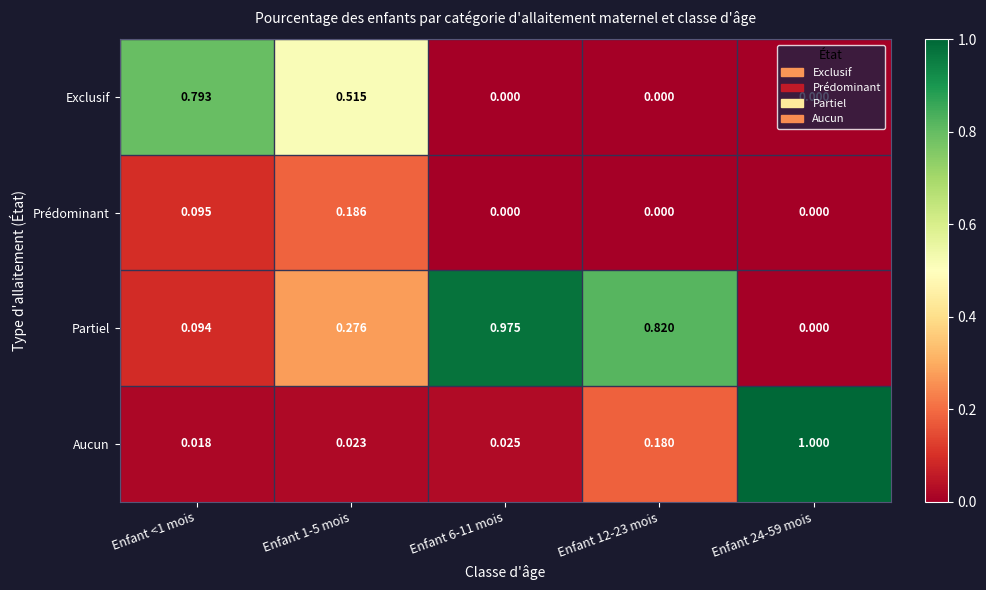

How many series are shown in this chart?

4